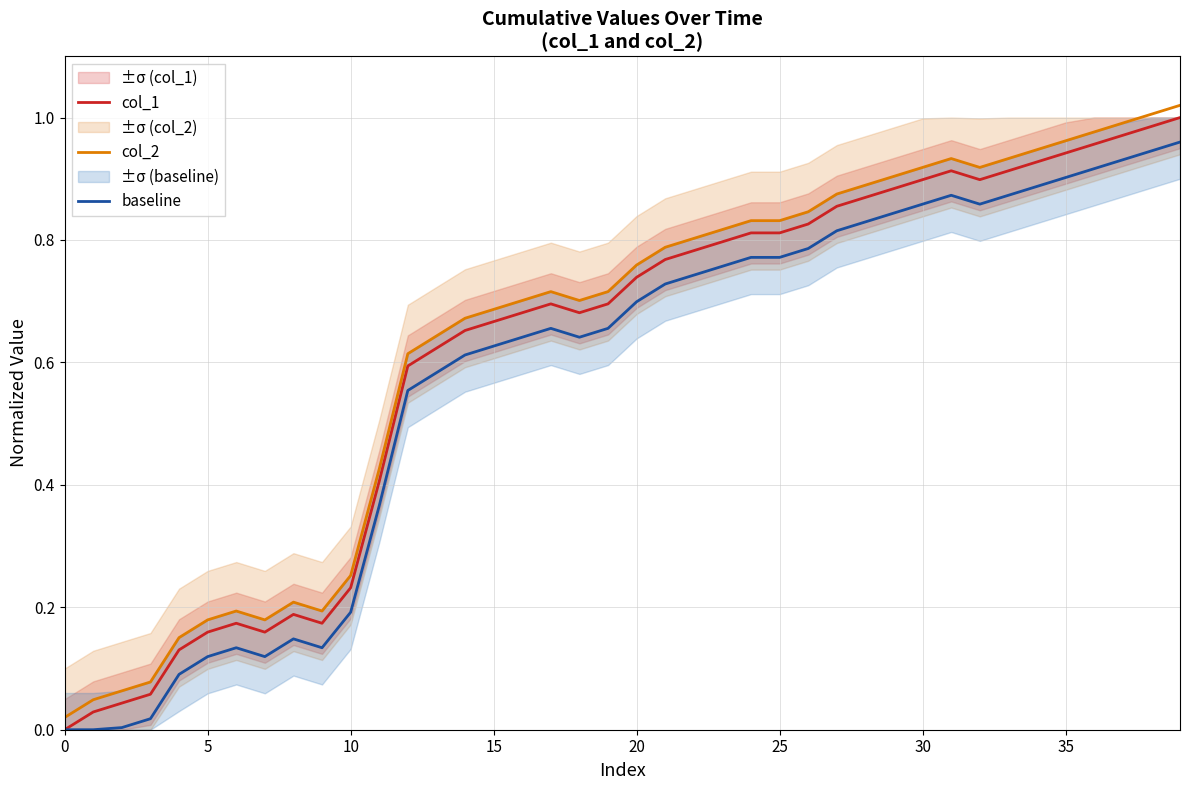

Is it true that col_2 equals 0.5 at 25?

False